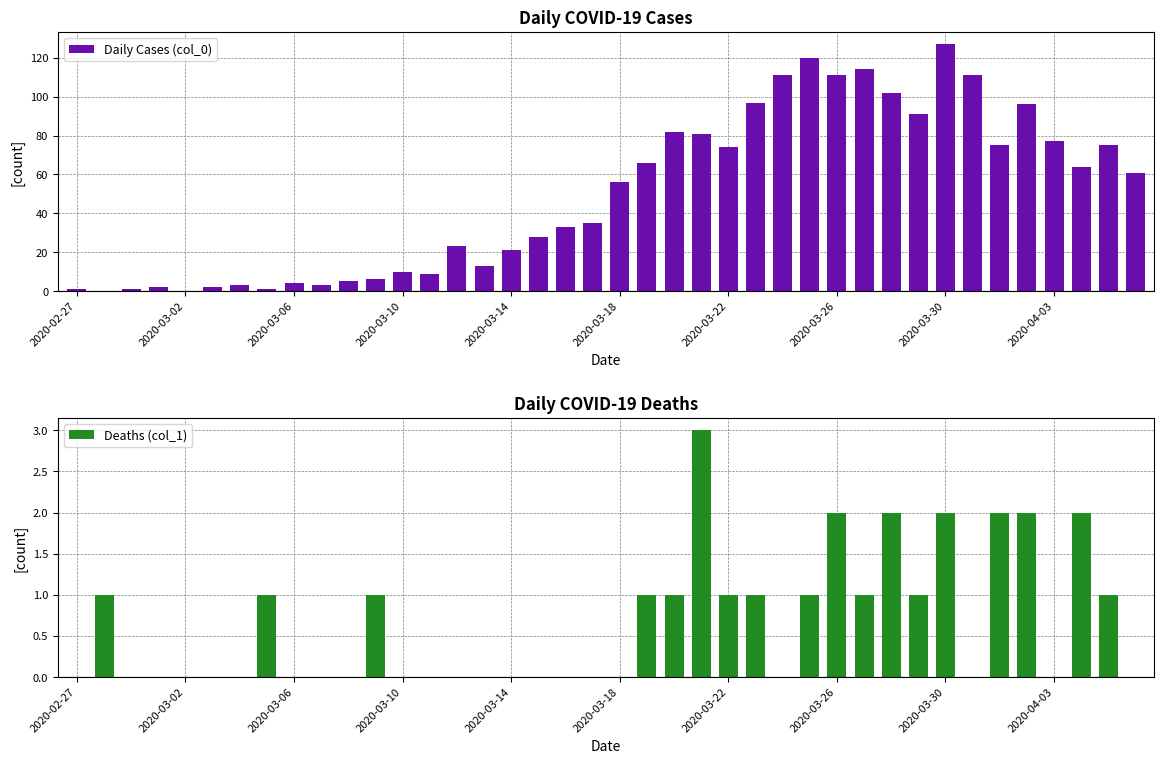

Read the Deaths (col_1) value at 2020-03-26.

2